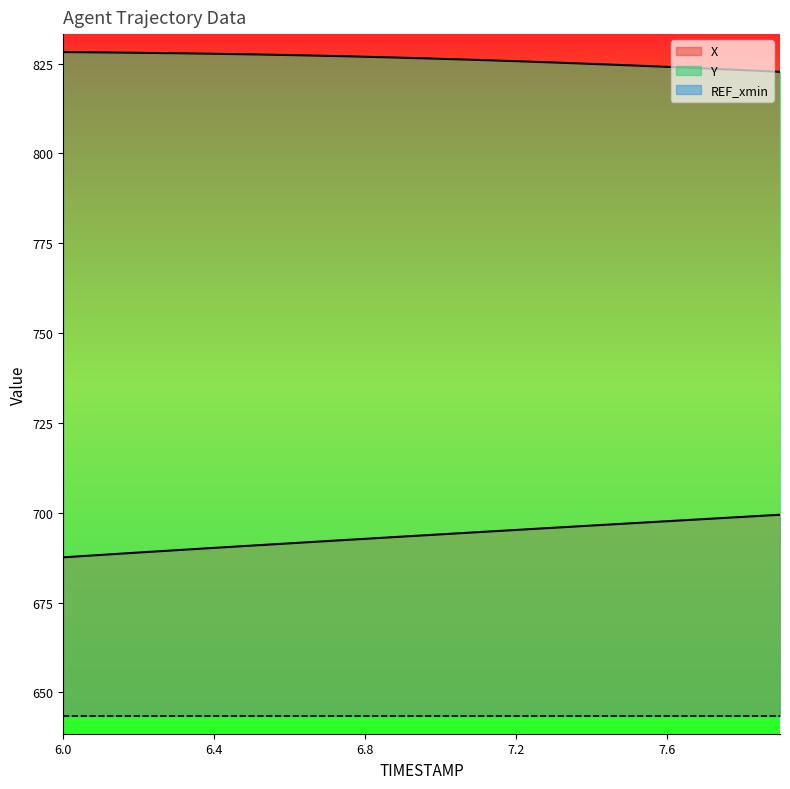

Which category has the lowest value in the X series?

6.0